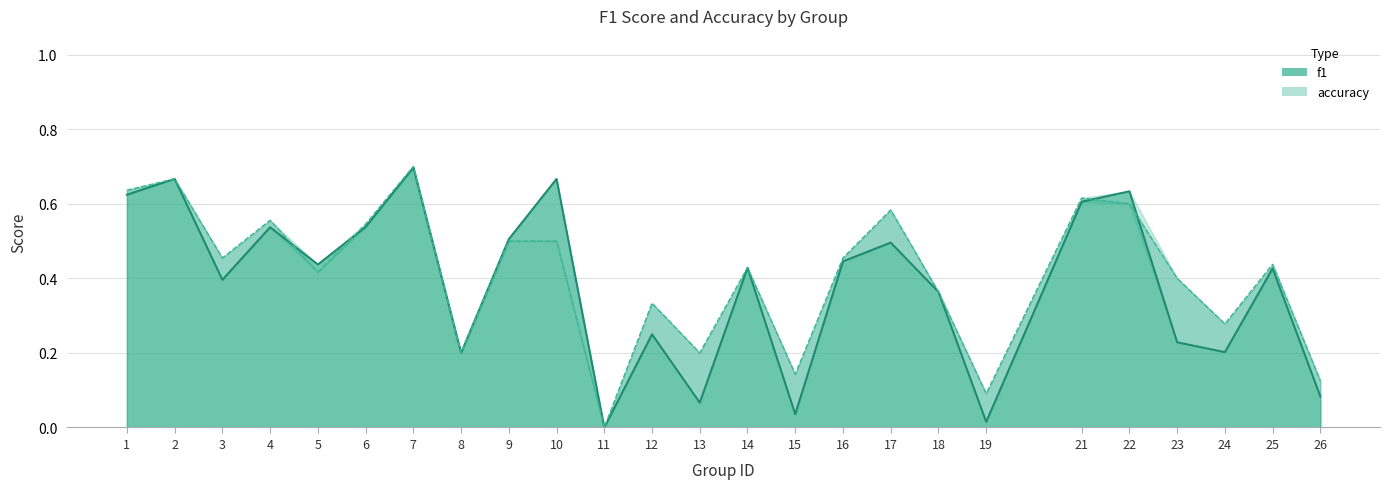

Rank the categories by f1 value from lowest to highest.

11, 19, 15, 13, 26, 8, 24, 23, 12, 18, 3, 25, 14, 5, 16, 17, 9, 4, 6, 21, 1, 22, 2, 10, 7